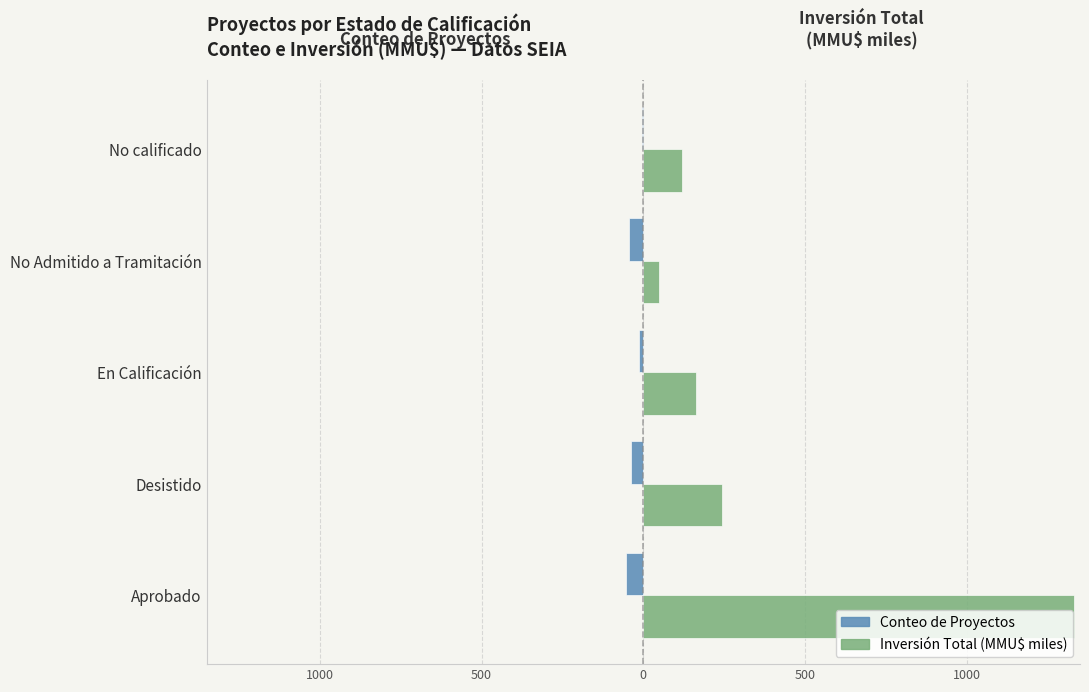

What are all the series names shown in the legend?

Conteo de Proyectos, Inversión Total (MMU$ miles)